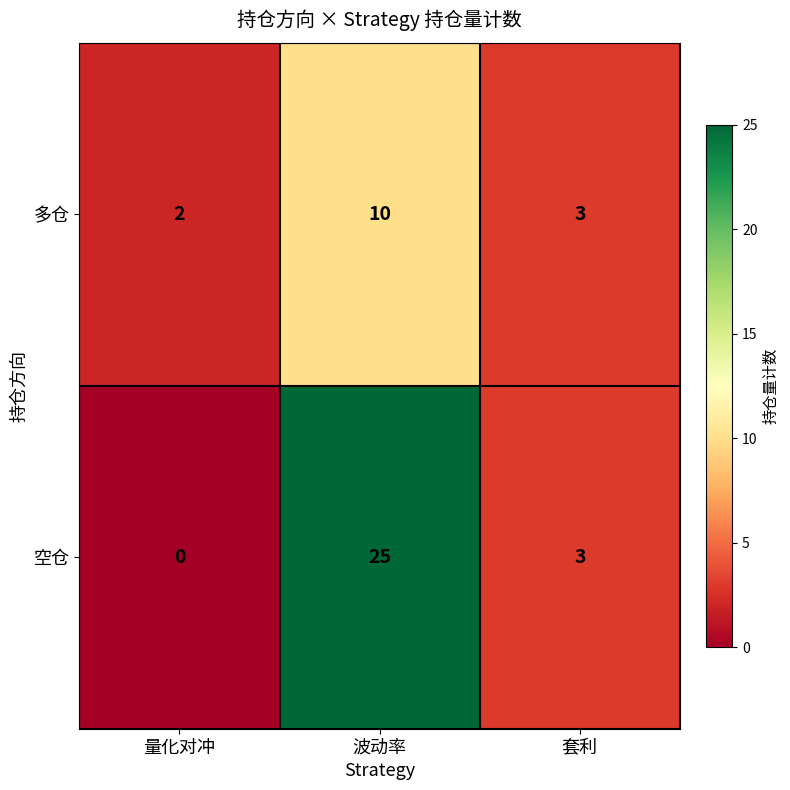

True or false: 多仓 has a value of 5 at 波动率.

False